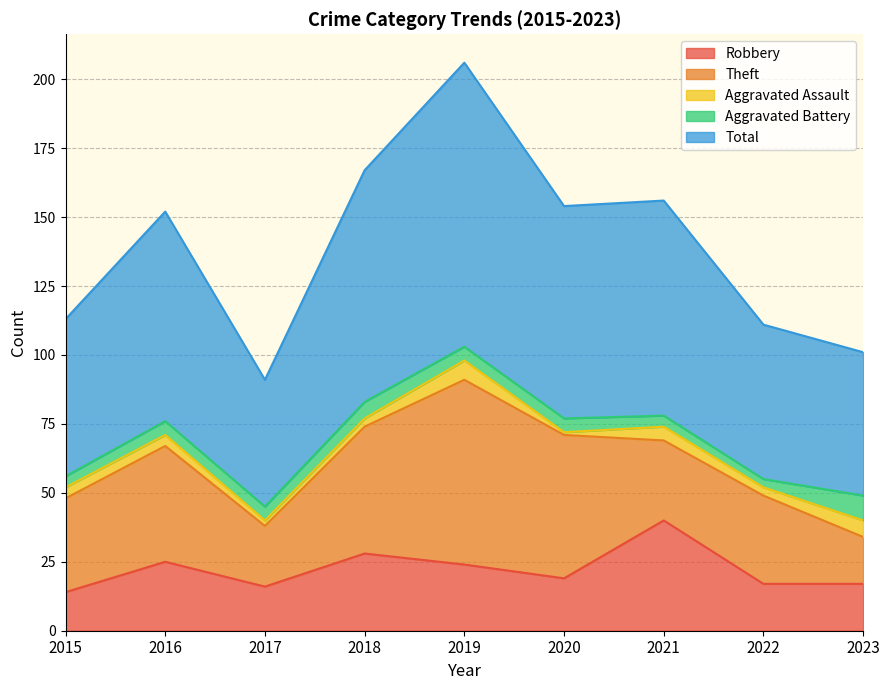

Reading right to left, transcribe all the data shown in this chart.

Robbery: 2023=17	2022=17	2021=40	2020=19	2019=24	2018=28	2017=16	2016=25	2015=14
Theft: 2023=17	2022=32	2021=29	2020=52	2019=67	2018=46	2017=22	2016=42	2015=34
Aggravated Assault: 2023=6	2022=3	2021=5	2020=1	2019=7	2018=3	2017=2	2016=4	2015=4
Aggravated Battery: 2023=9	2022=3	2021=4	2020=5	2019=5	2018=6	2017=5	2016=5	2015=4
Total: 2023=52	2022=56	2021=78	2020=77	2019=103	2018=84	2017=46	2016=76	2015=57